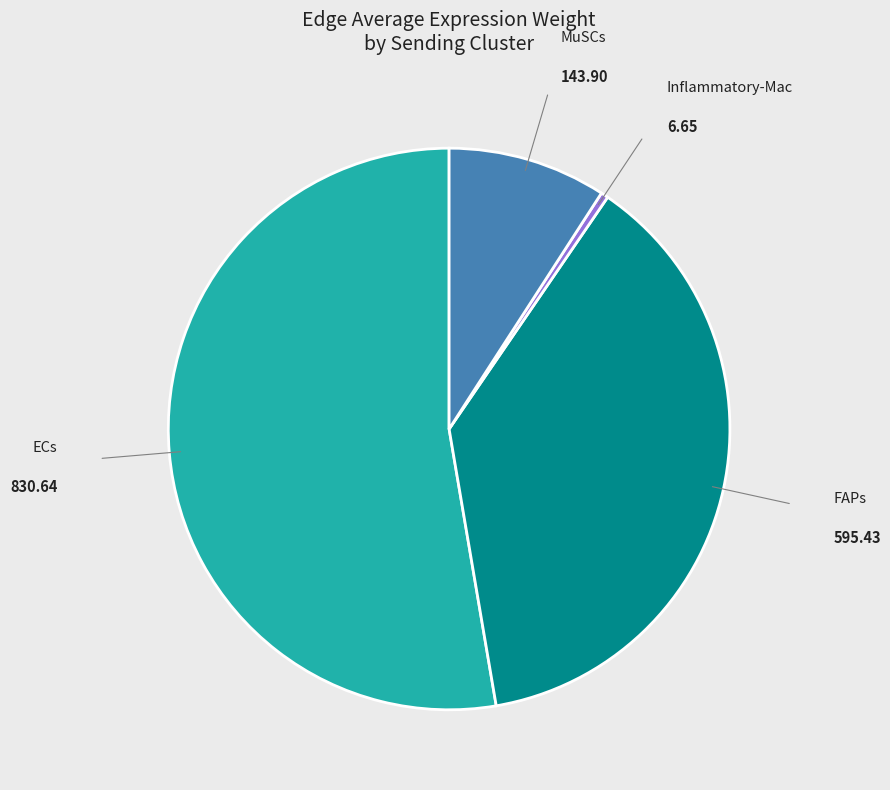

Does any single category account for the majority?

Yes